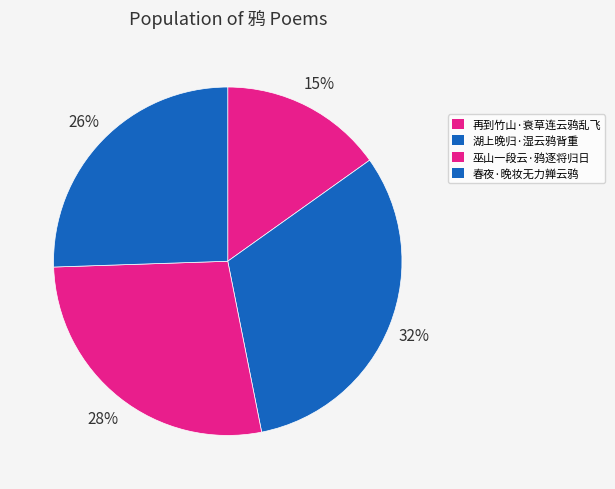

How many slices are in this pie chart?

4